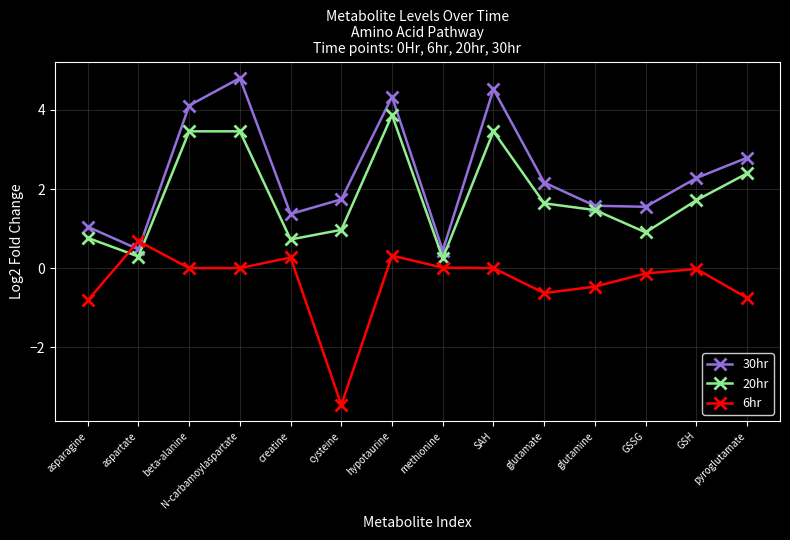

How many lines are shown in the chart?

3